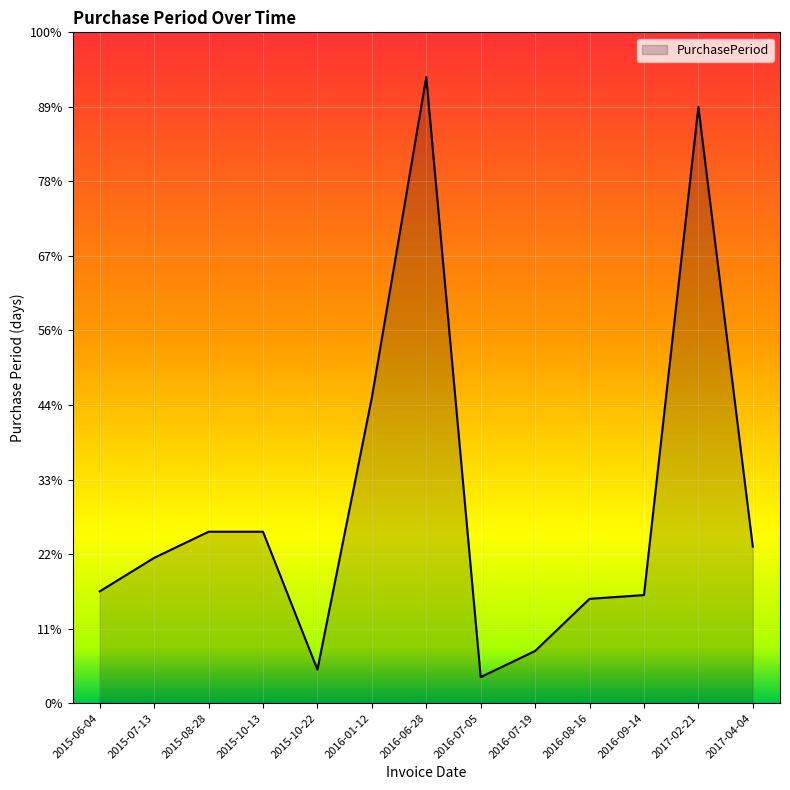

True or false: there are more than 1 points higher than both neighbors.

True